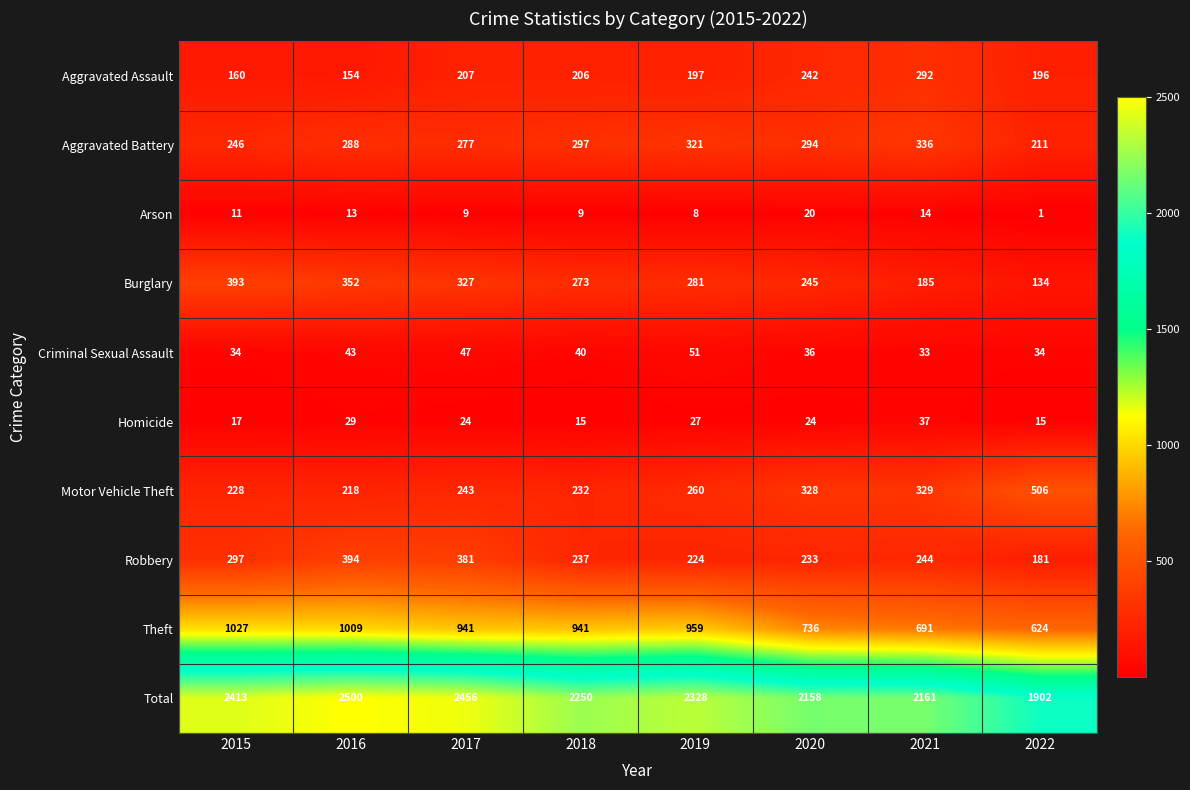

The value of Aggravated Assault at 2022 is 196. True or false?

True